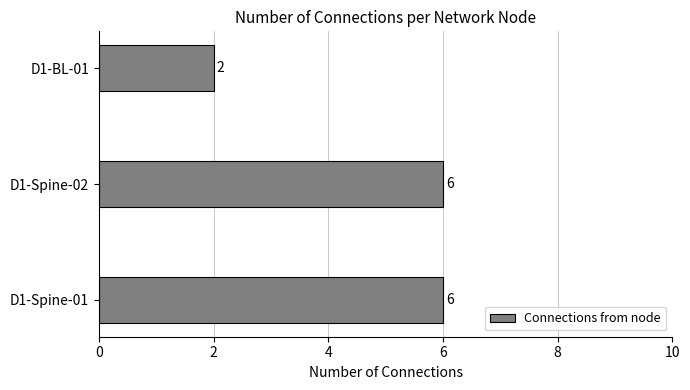

The chart shows a value of 6 at D1-Spine-02. True or false?

True